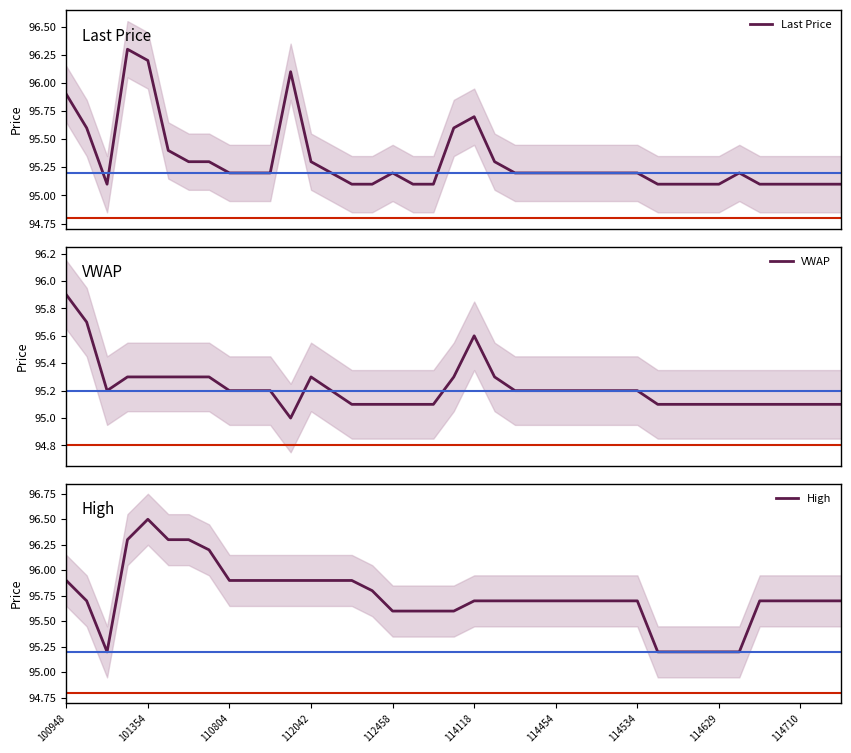

True or false: Last Price has a value of 171.5 at 21.

False